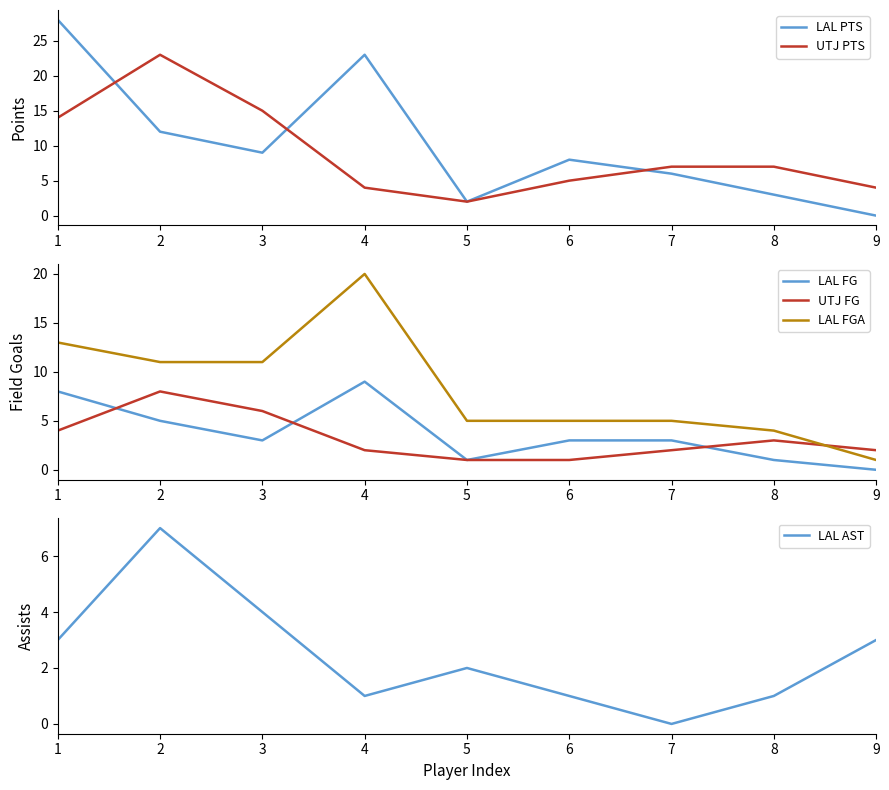

How many lines are shown in the chart?

6